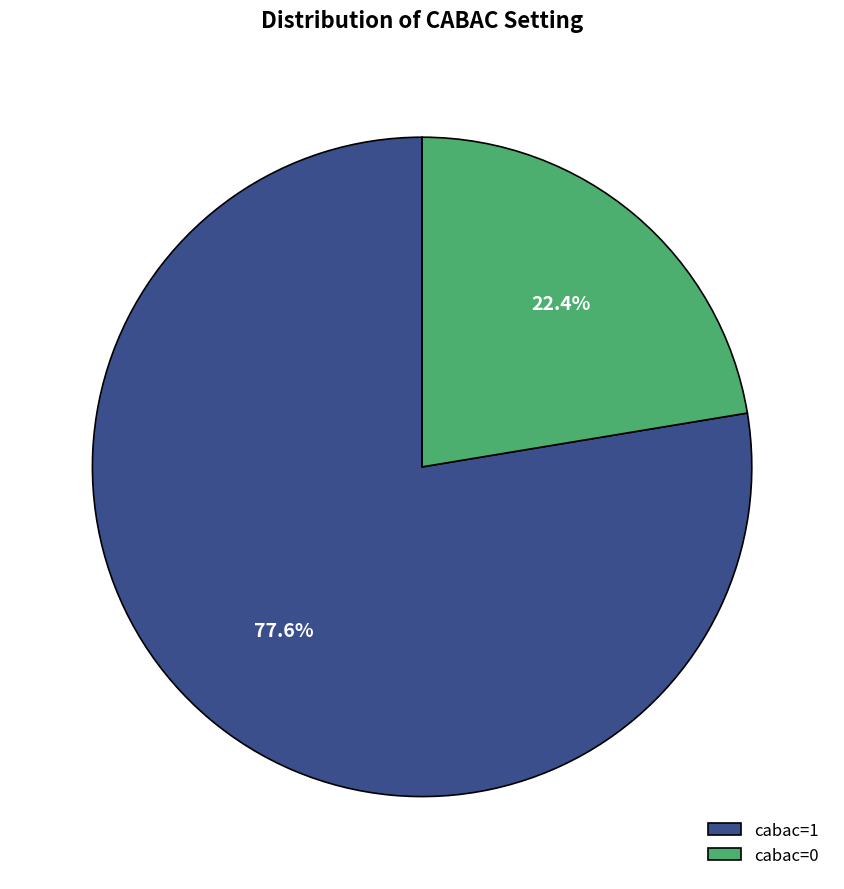

Is there a majority slice in this chart?

Yes